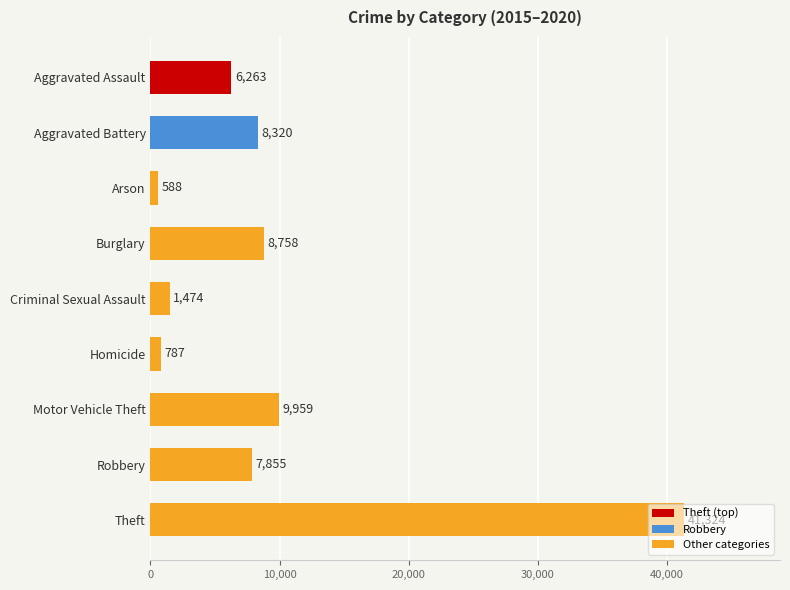

What is the change in value from Arson to Aggravated Battery?

+7732